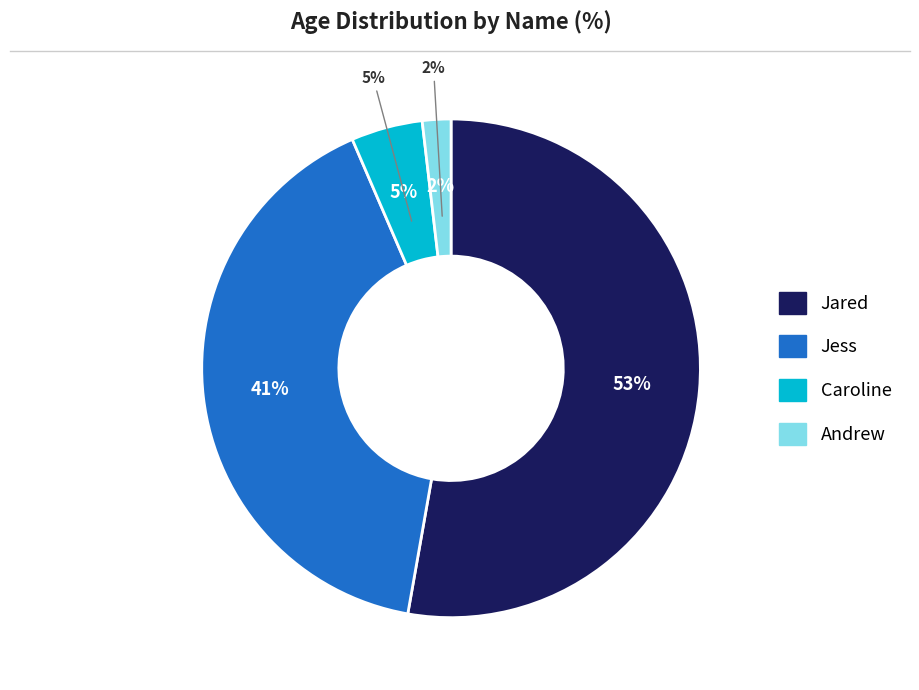

How much of the chart is everything except Caroline?

95.4%